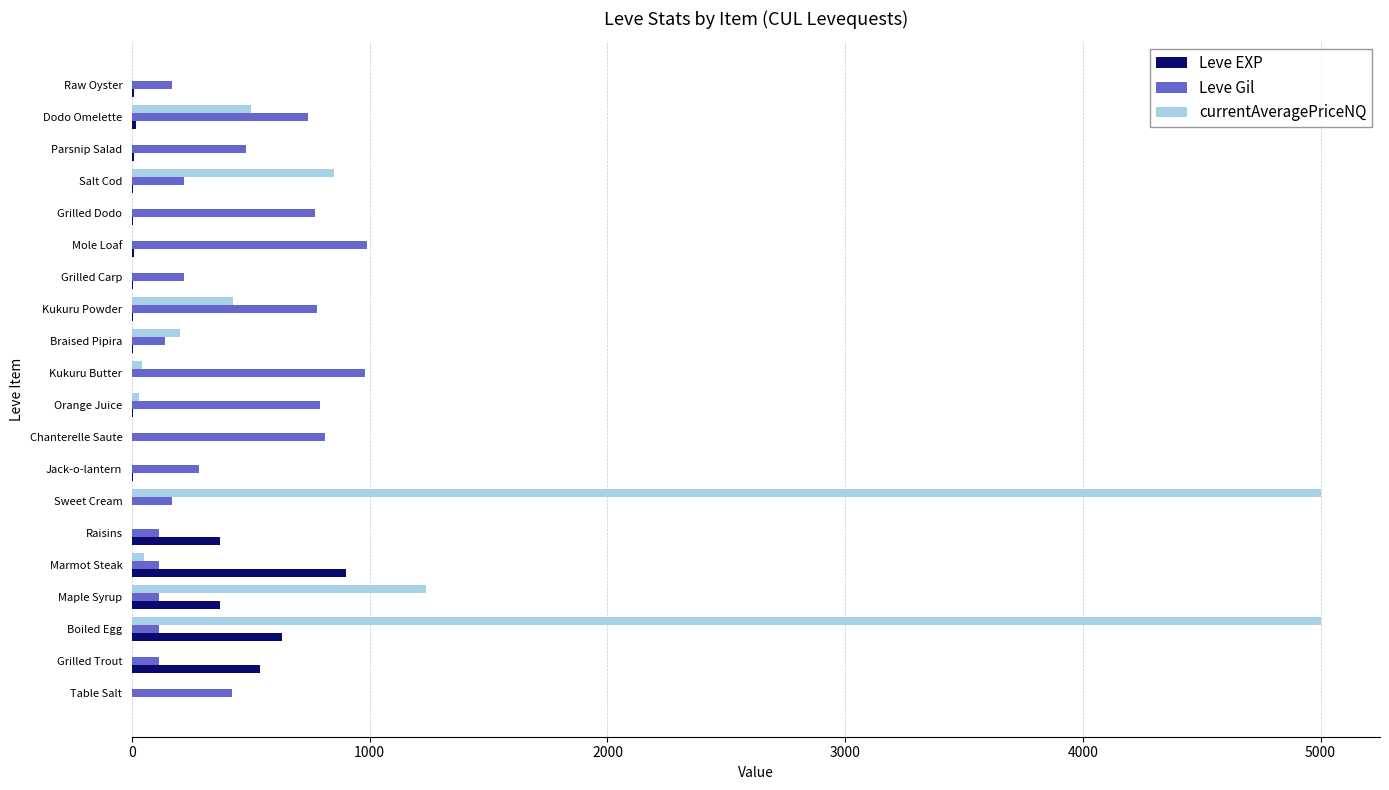

What is the sum of all Leve Gil values?

8521.0